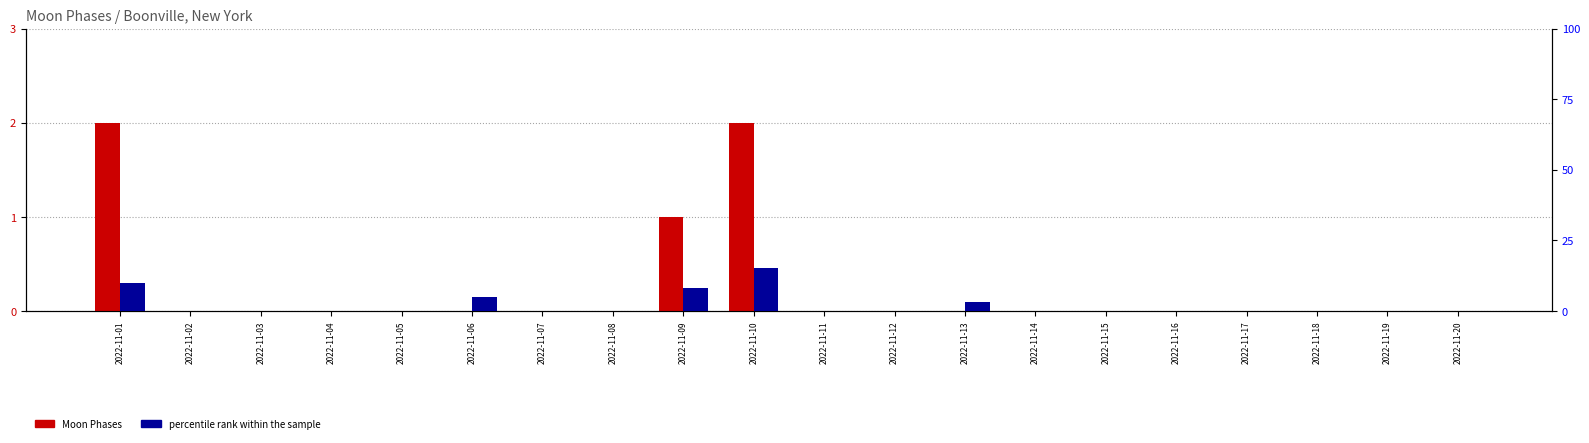

Rank the series at 2022-11-19 from highest to lowest value.

Moon Phases, percentile rank